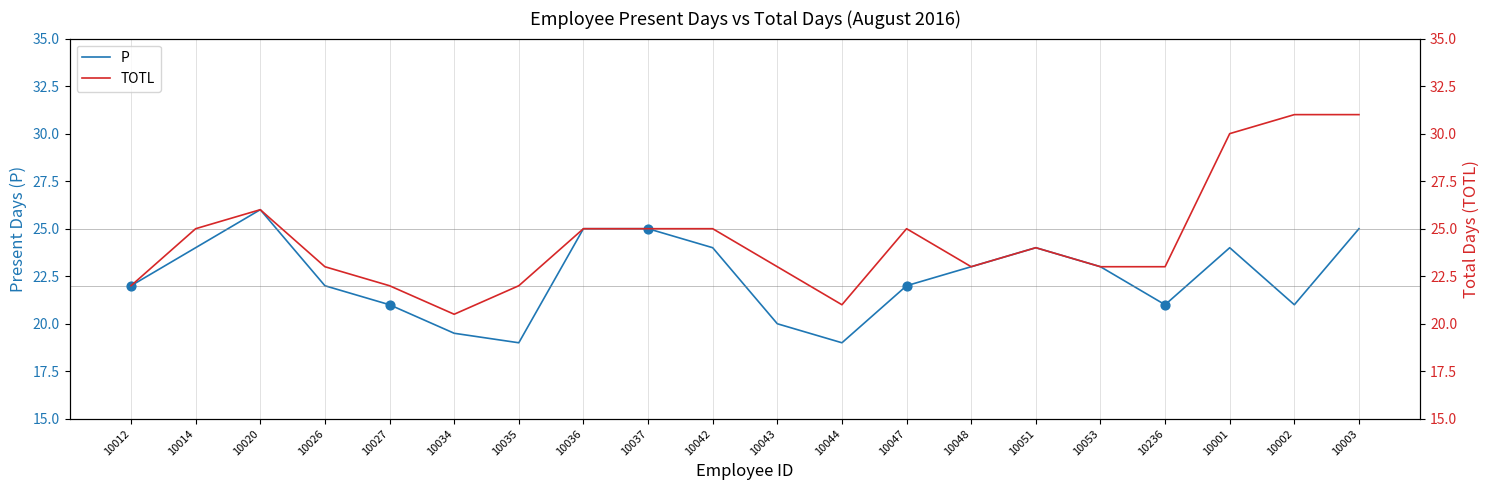

Which series reaches the maximum Y coordinate?

TOTL